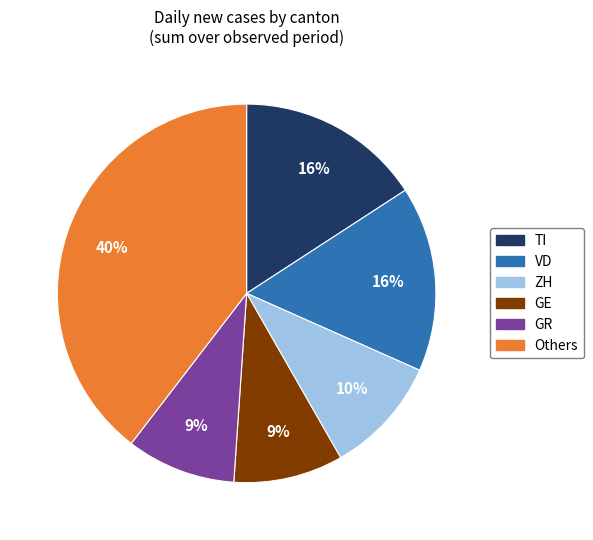

Is there a majority slice in this chart?

No